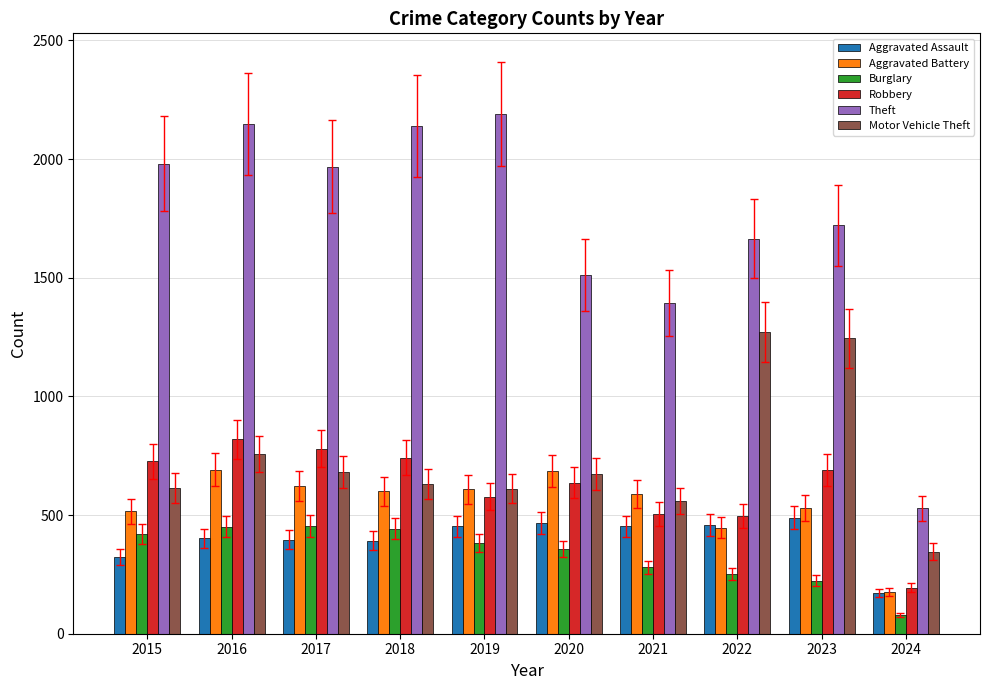

Rank the series by their maximum value, from lowest to highest.

Burglary, Aggravated Assault, Aggravated Battery, Robbery, Motor Vehicle Theft, Theft